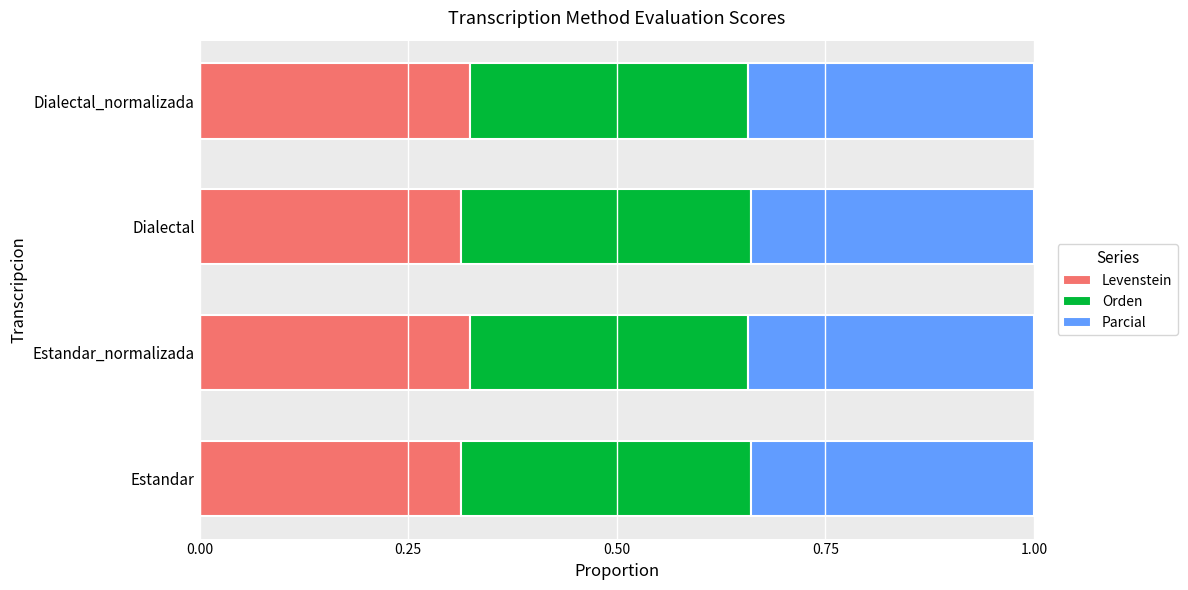

What is the total value across all series at Dialectal?

1.0